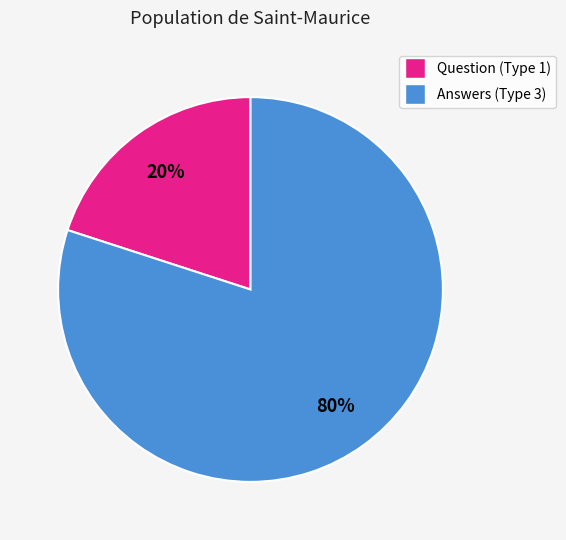

To the nearest percent, what is the difference between the largest and smallest slice percentages?

60%